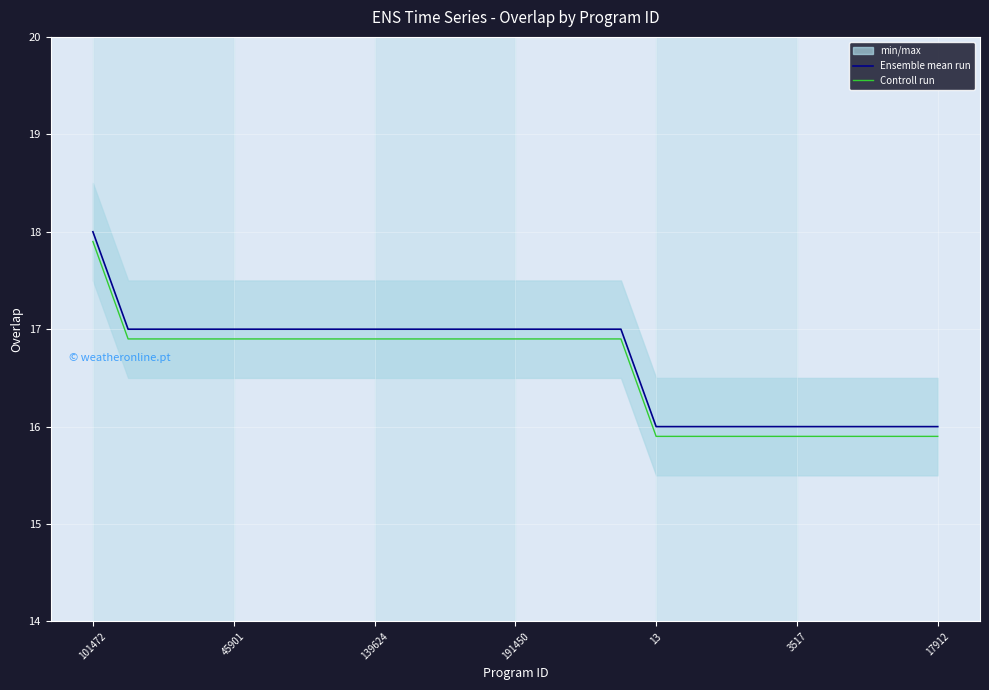

Which series has the largest range (max minus min)?

Ensemble mean run